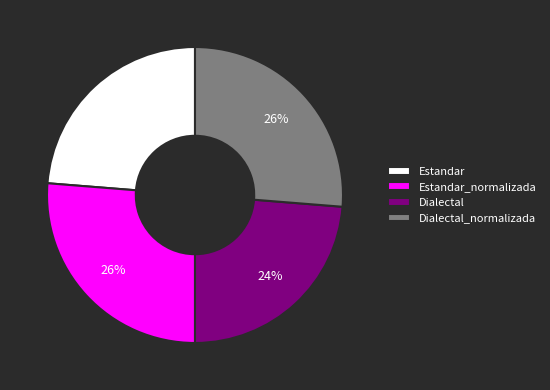

How many slices are in this pie chart?

4